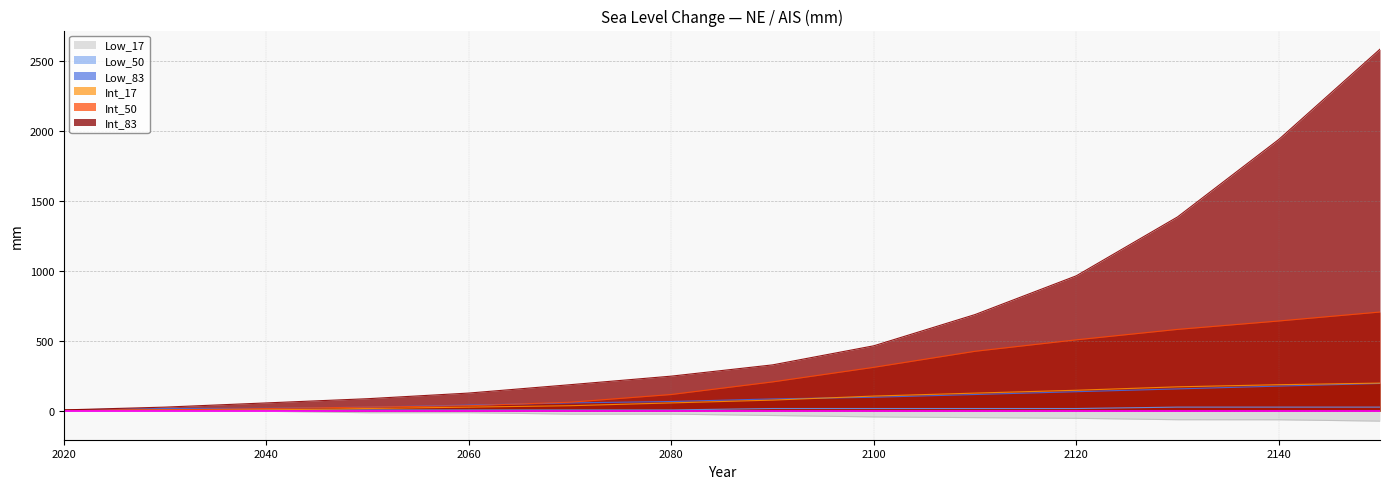

True or false: Low_17 and Int_50 cross at least once.

False